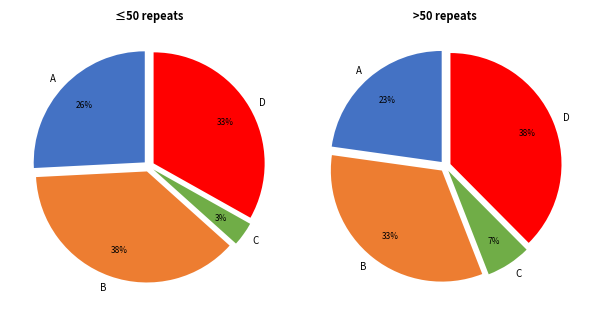

Between B and A, which is larger?

B